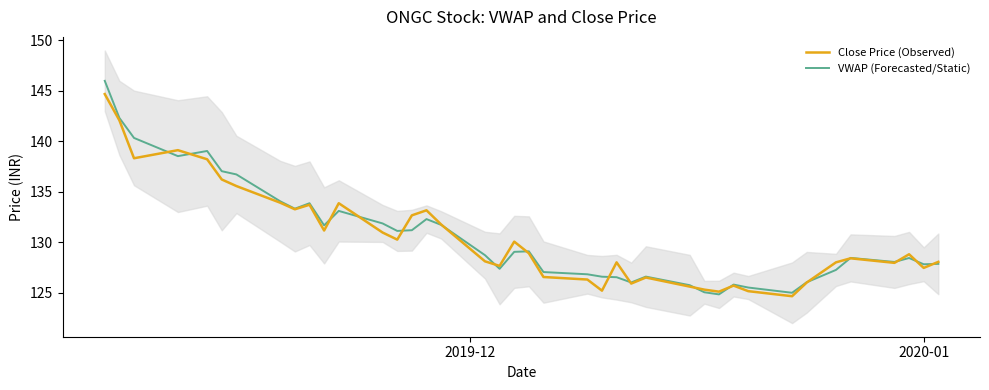

True or false: Close Price (Observed) and VWAP (Forecasted/Static) cross at least once.

True